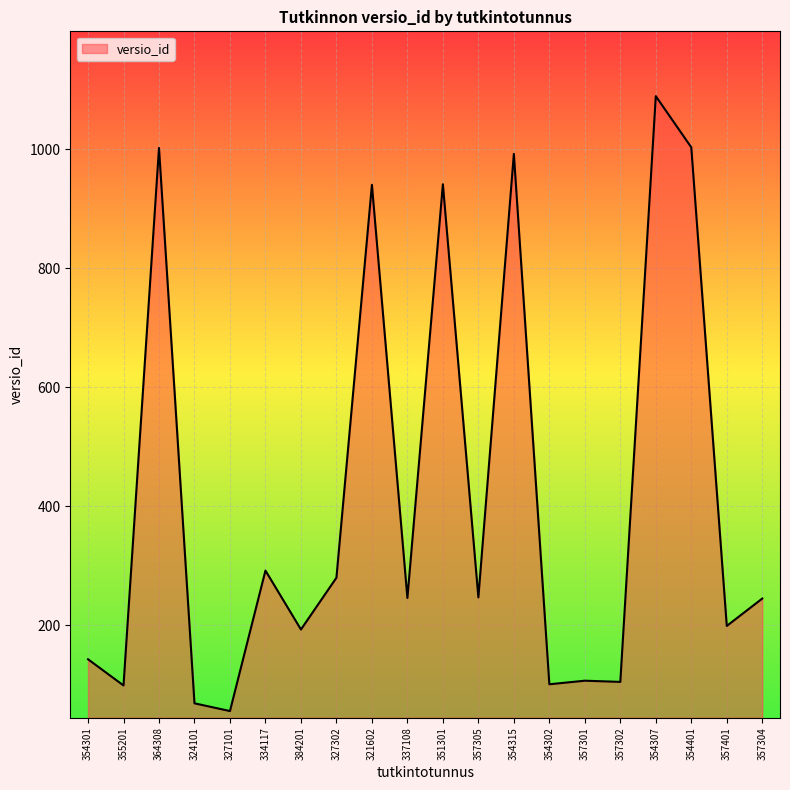

True or false: the data shows 128 at 334117.

False